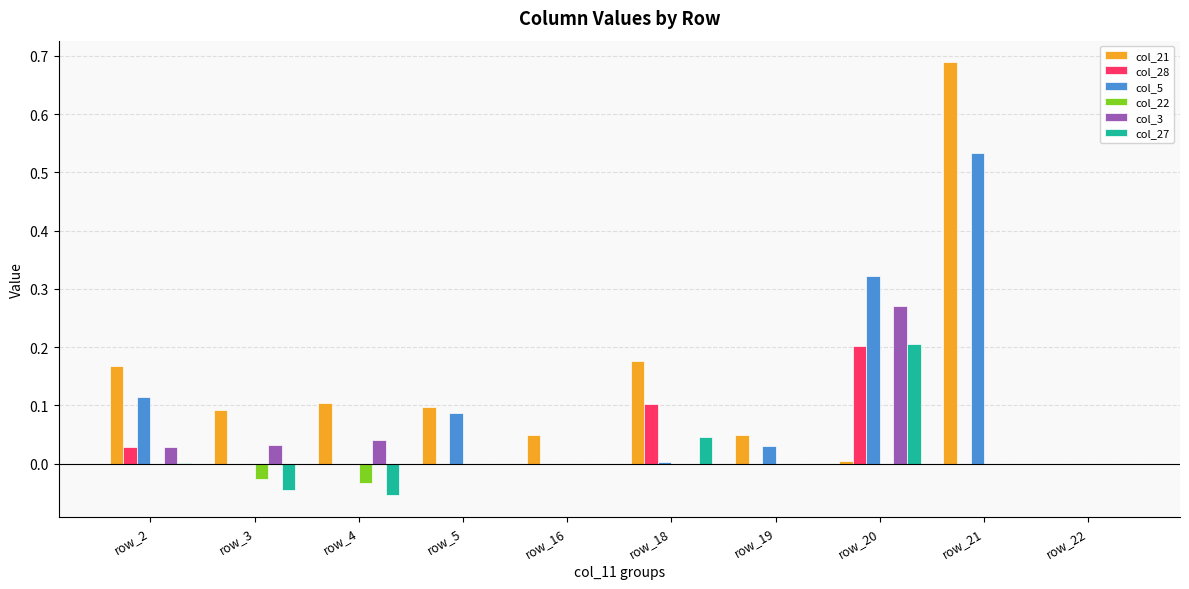

Between row_18 and row_20, which series saw the biggest shift?

col_5